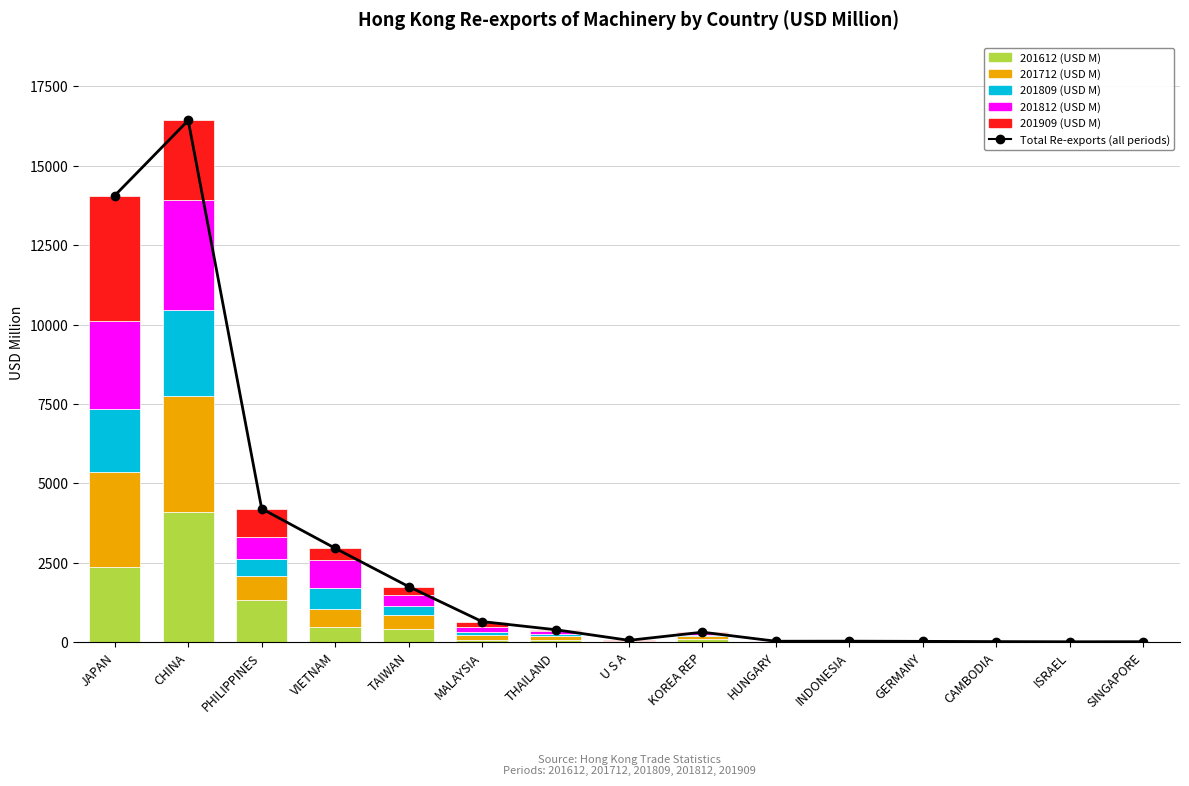

Which series has the largest range (max minus min)?

Total Re-exports (all periods)